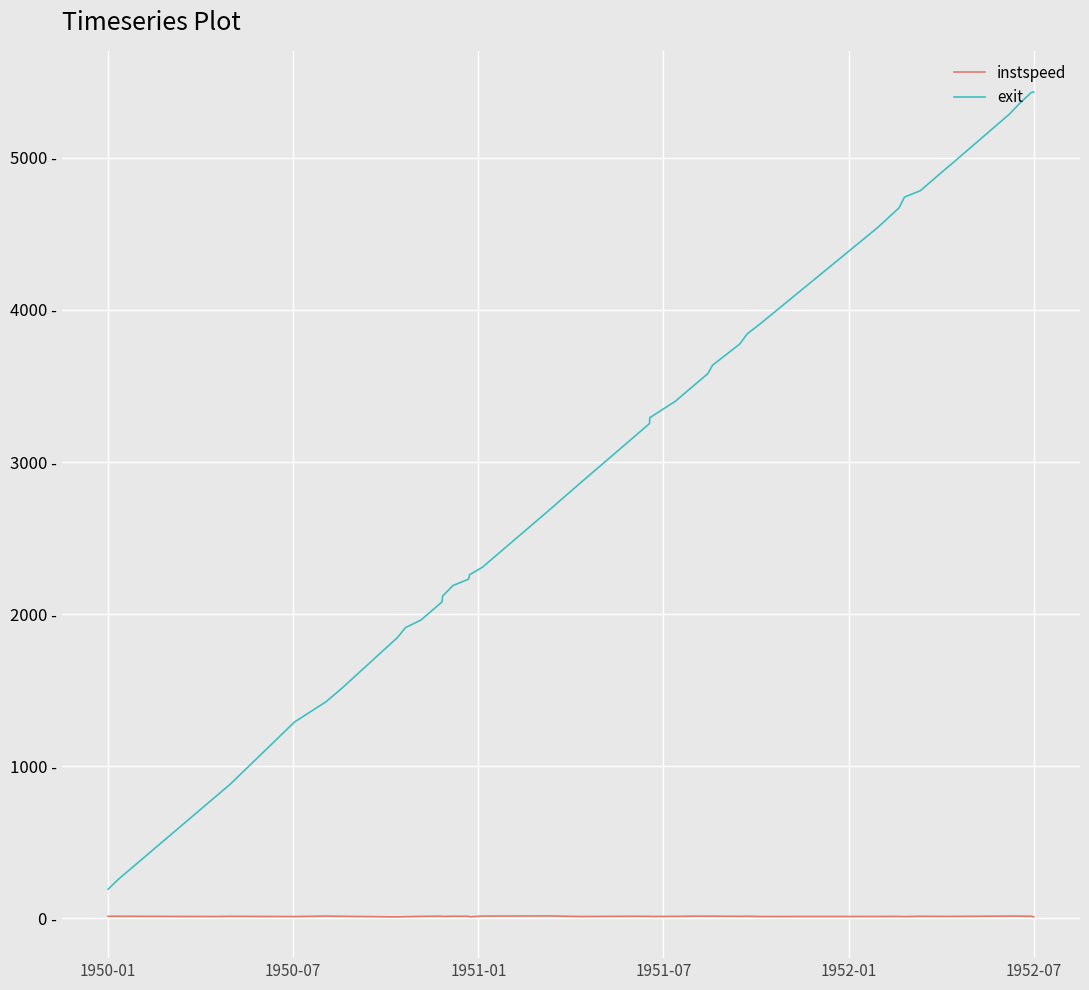

Where does the instspeed series first go above 12?

1950-01